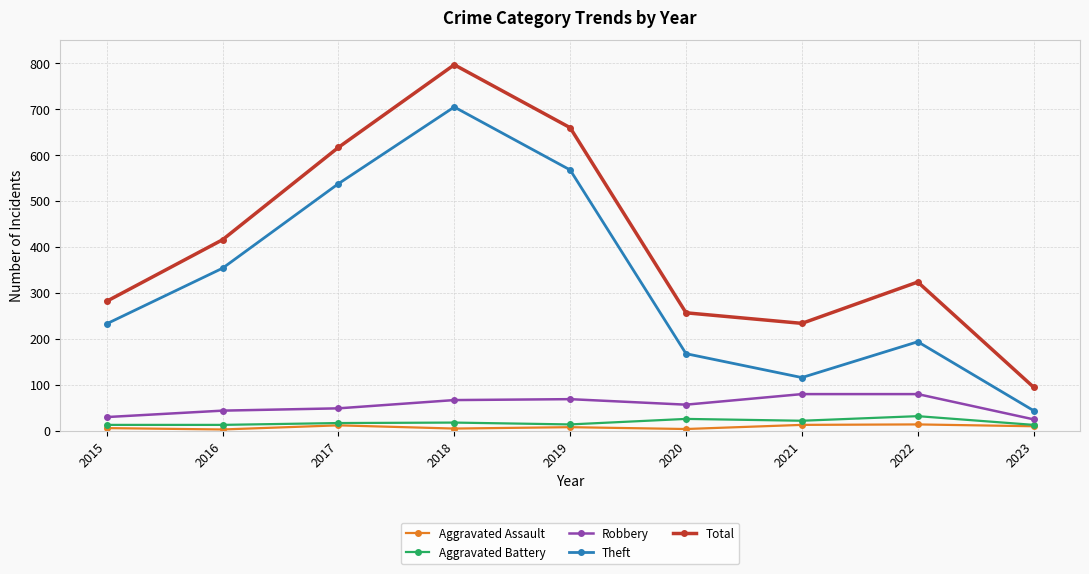

Does the chart have visible grid lines?

Yes